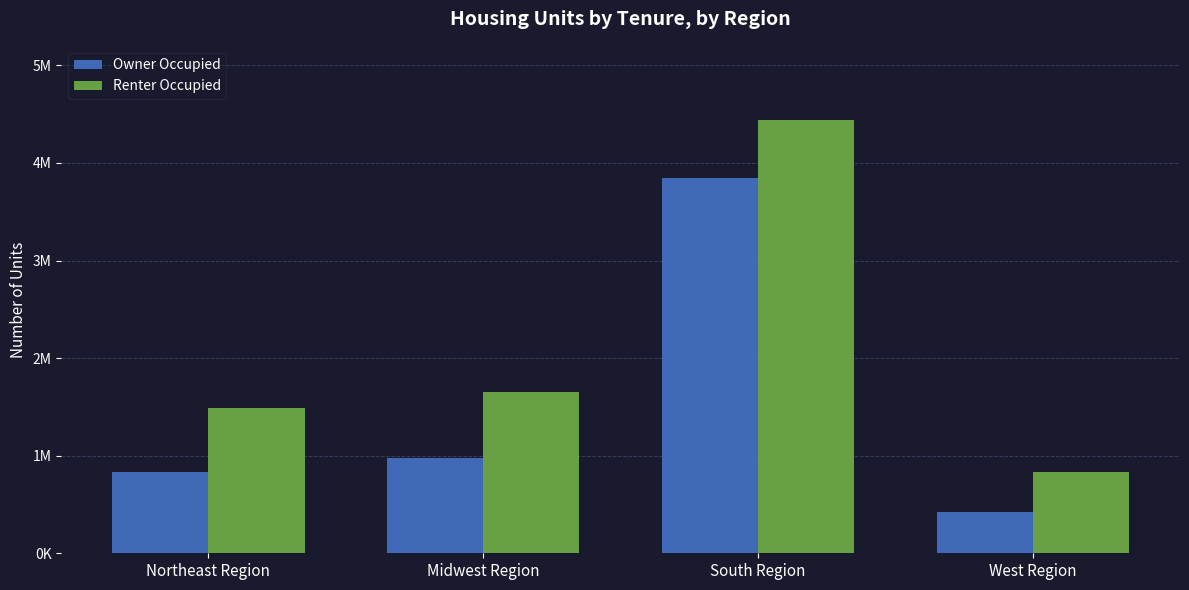

What is the difference between the maximum and minimum values in the Renter Occupied series?

3609393